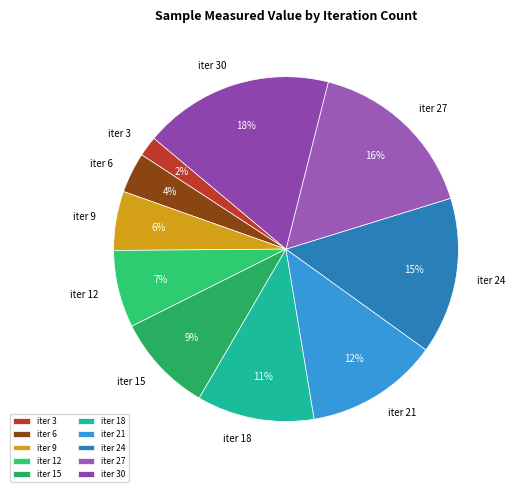

Which slice is the smallest?

iter 3